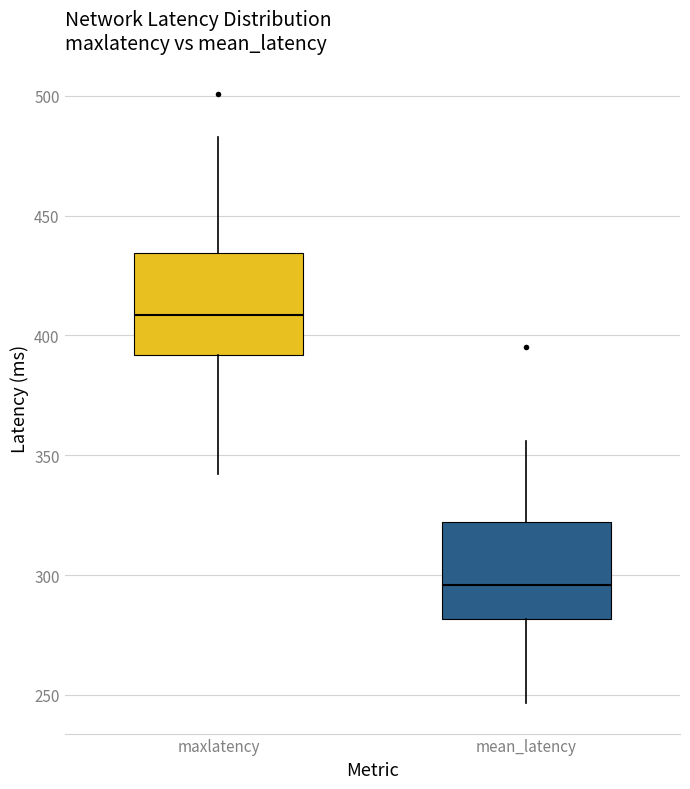

Where is the upper edge of the box for maxlatency on the y-axis? The values are not printed on the chart, so give them approximately, as read against the axis.

435